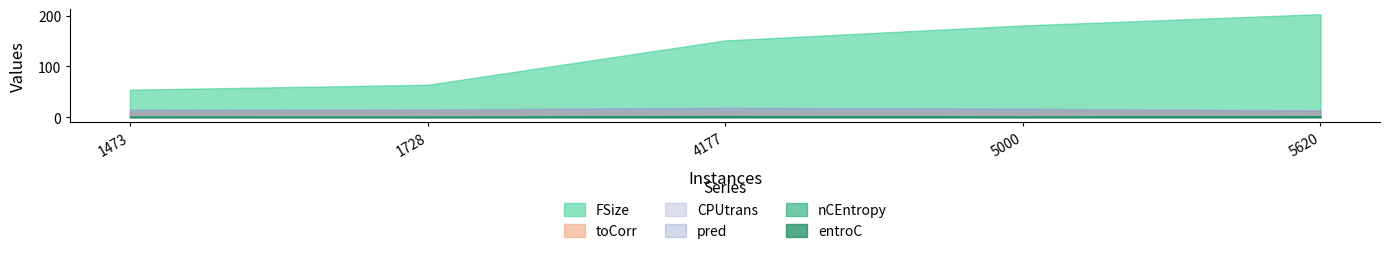

True or false: toCorr and entroC cross at least once.

False